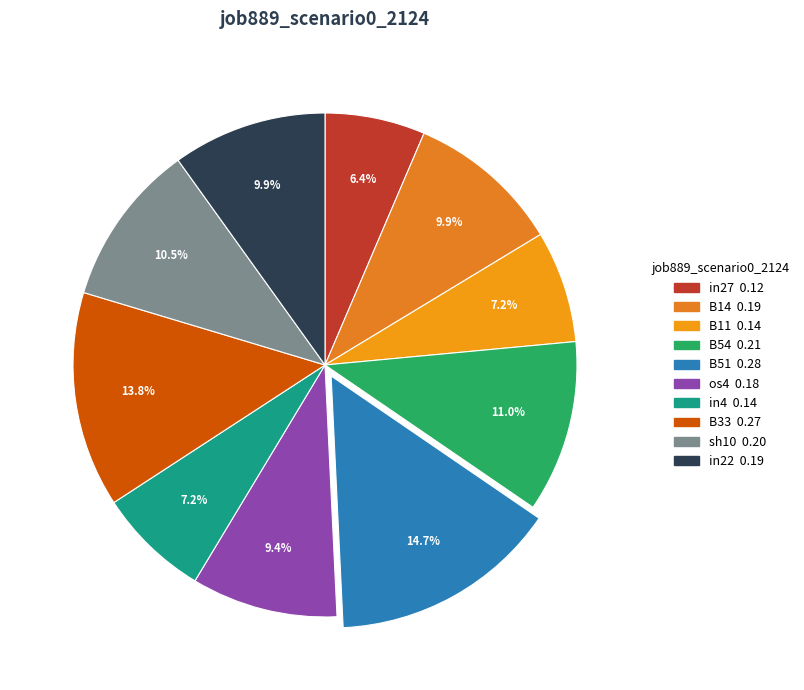

Rank the categories by value from lowest to highest.

in27, B11, in4, os4, B14, in22, sh10, B54, B33, B51